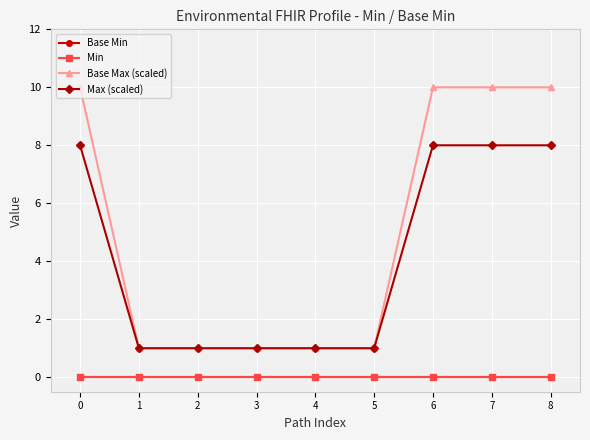

List the series in order of their peak value, lowest first.

Base Min, Min, Max (scaled), Base Max (scaled)